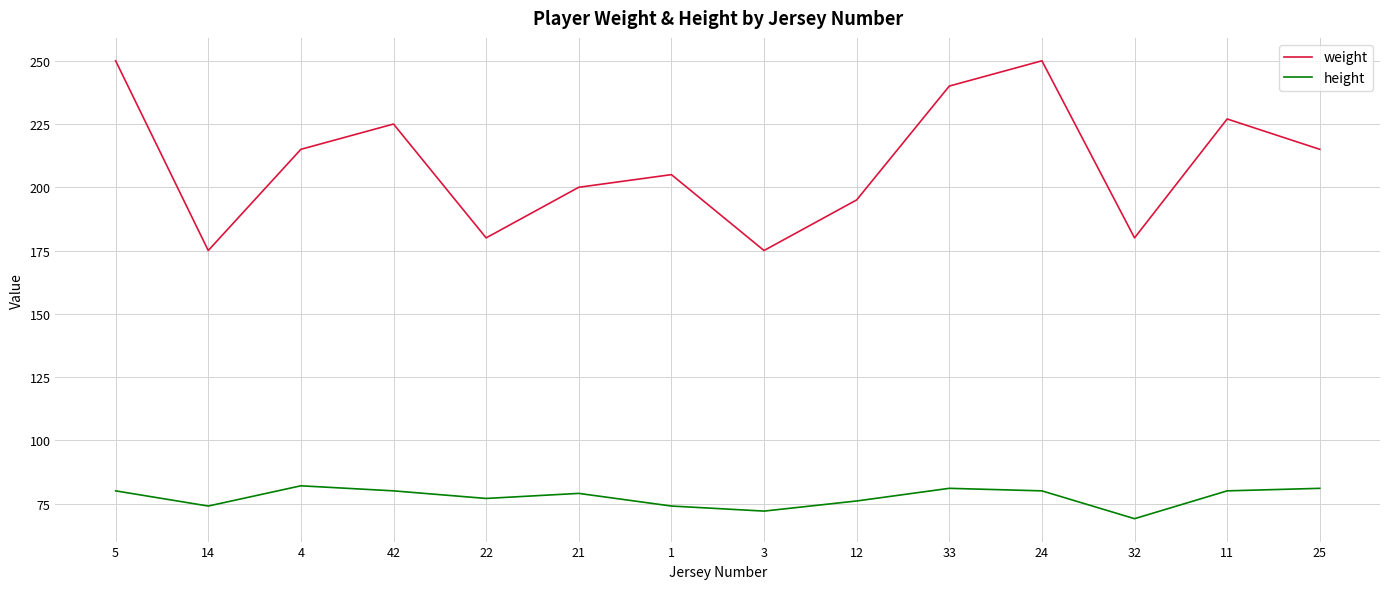

Rank the series by their average value, from lowest to highest.

height, weight